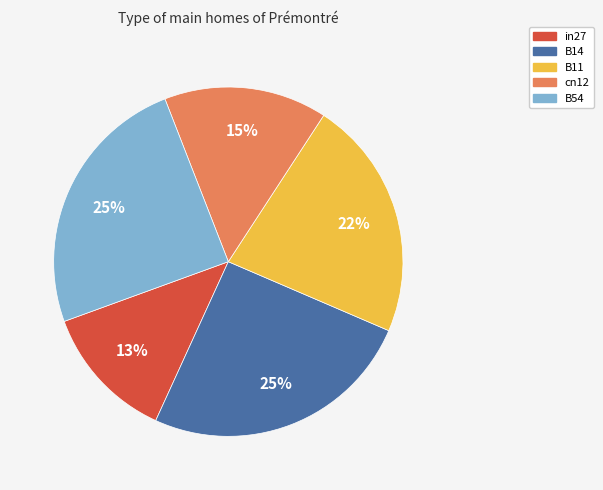

Count the number of slices in the pie.

5